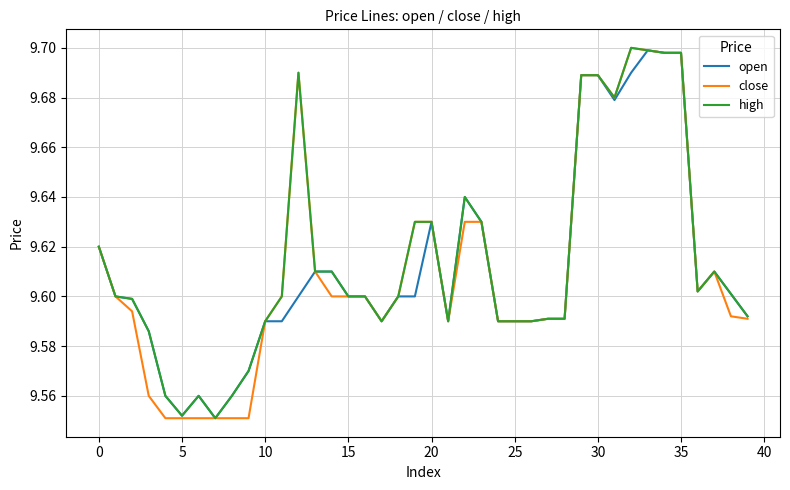

Is this an area chart (filled region under the line)?

No